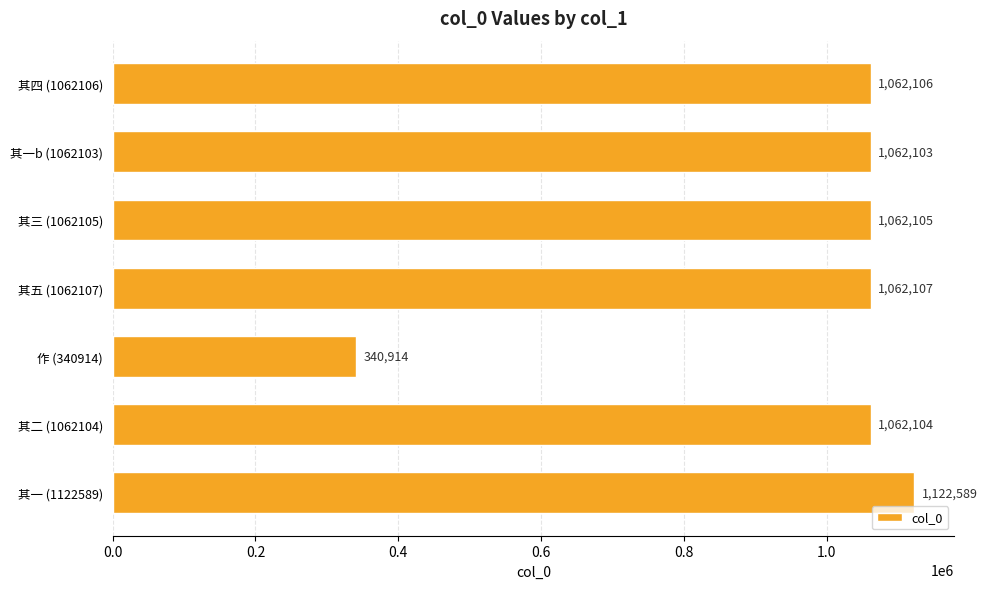

How many bars are there in total?

7